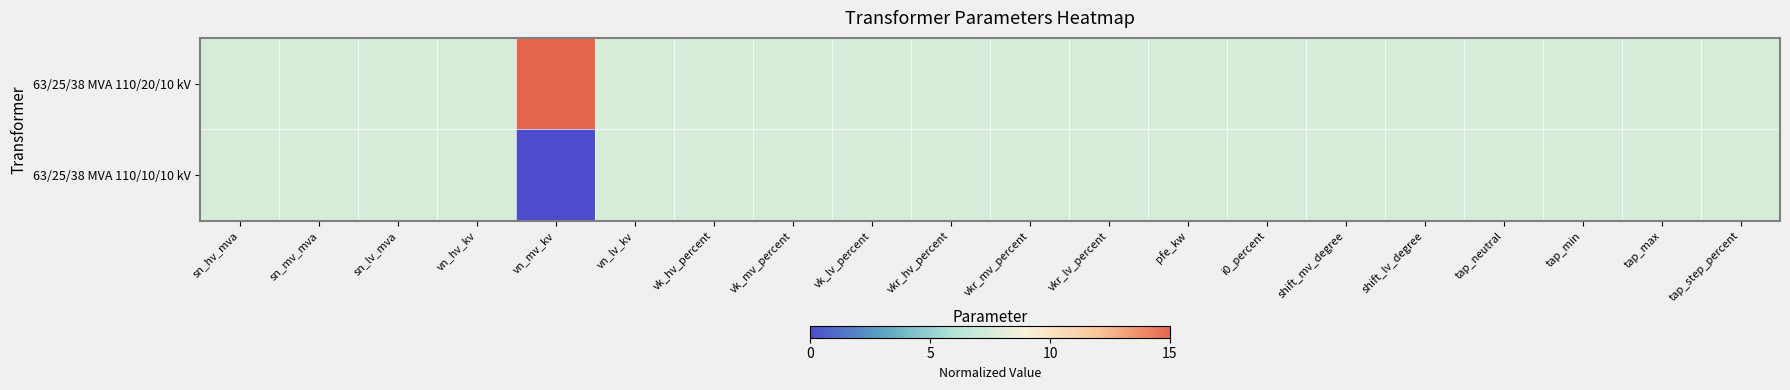

Which series has the largest total across all categories?

63/25/38 MVA 110/20/10 kV